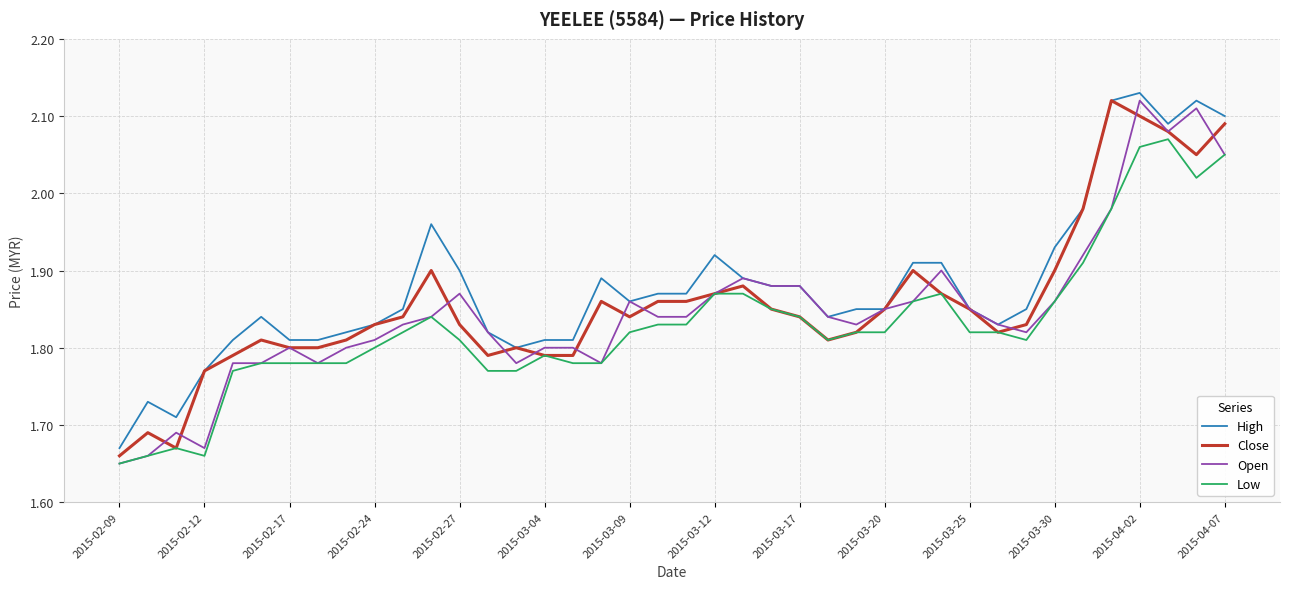

Which series has the widest spread of values?

Open